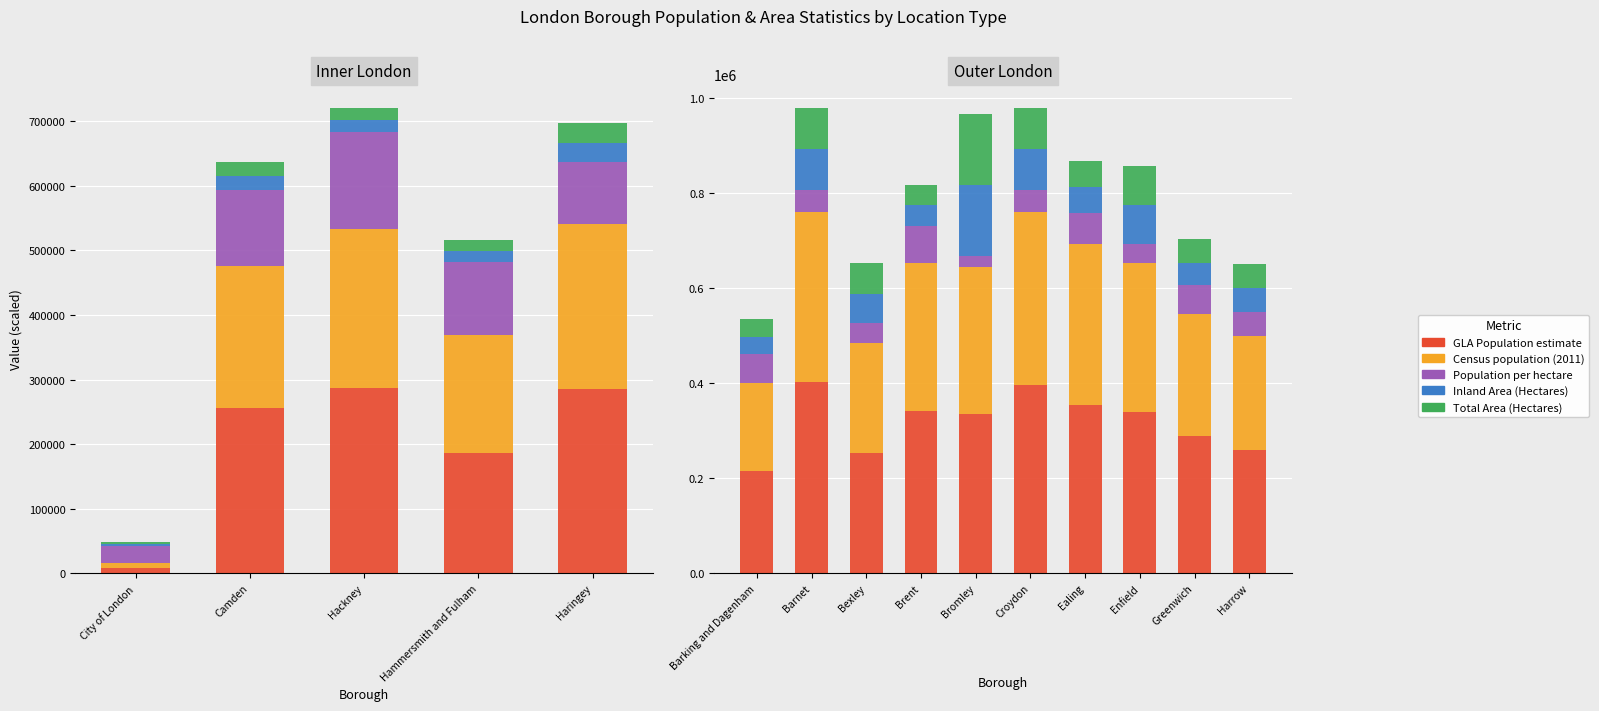

How many bars are there in each group?

5